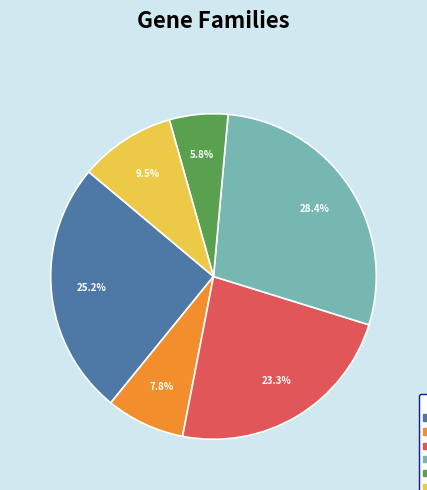

To the nearest percent, what is the difference between the largest and smallest slice percentages?

23%